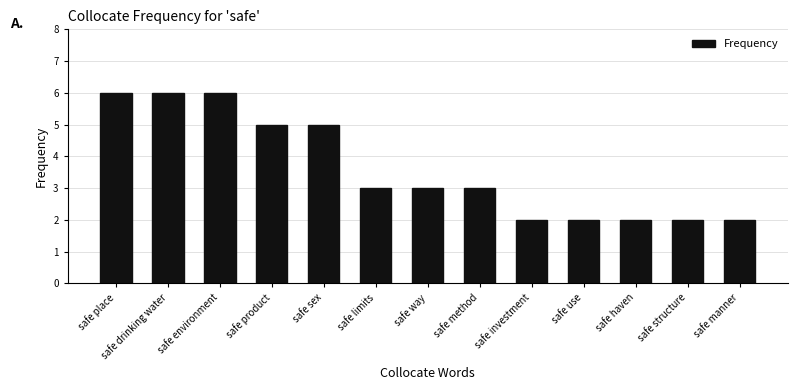

Which has a higher value, safe way or safe use?

safe way